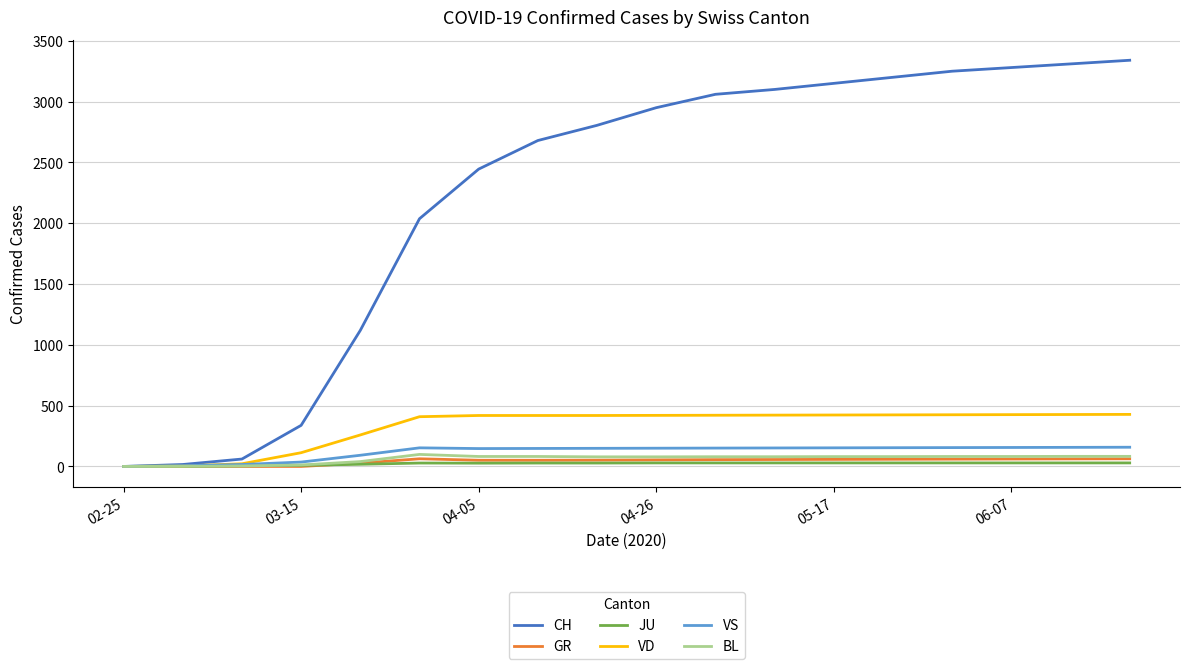

Rank the series by their maximum value, from highest to lowest.

CH, VD, VS, BL, GR, JU